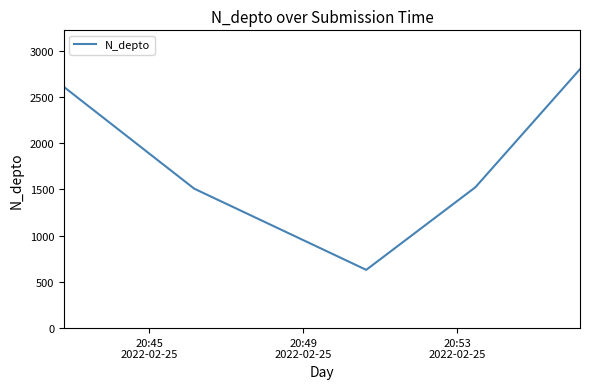

What is the minimum value shown in the chart?

630